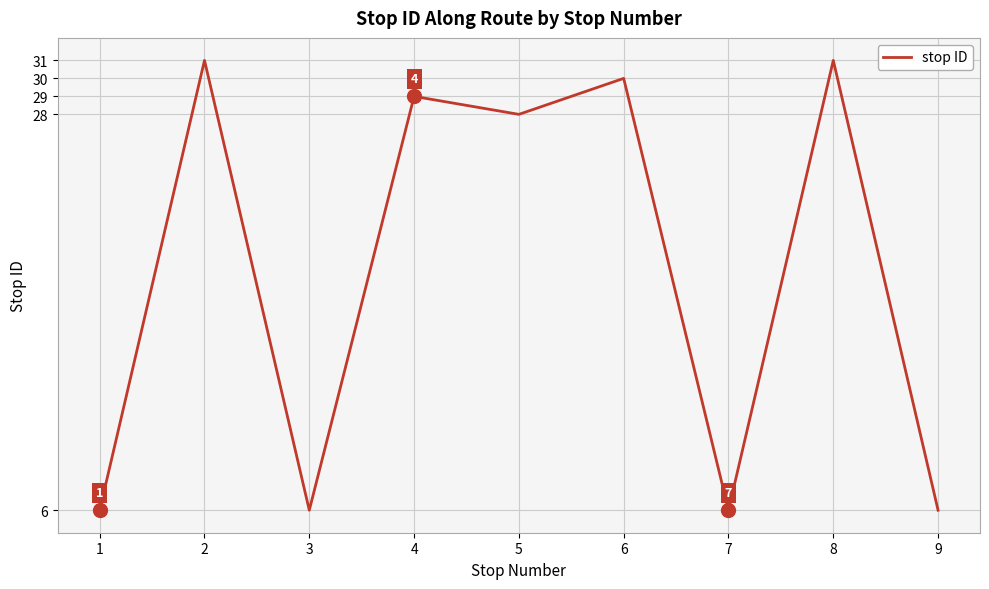

Reading right to left, what are all the values shown in this chart?

9=6	8=31	7=6	6=30	5=28	4=29	3=6	2=31	1=6